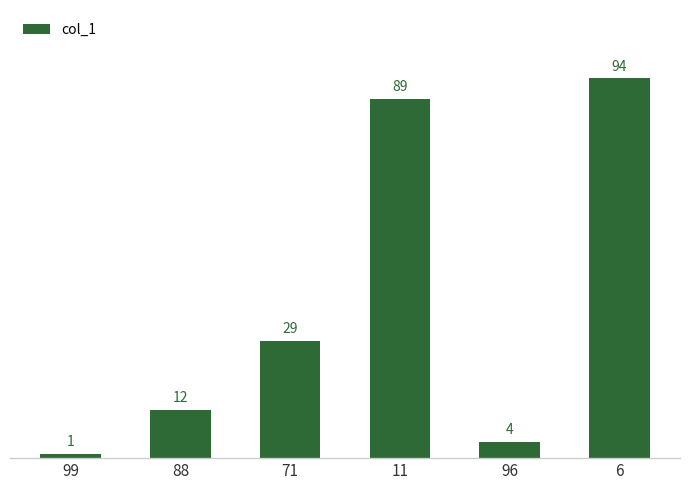

List the labels in order of value, smallest first.

99, 96, 88, 71, 11, 6